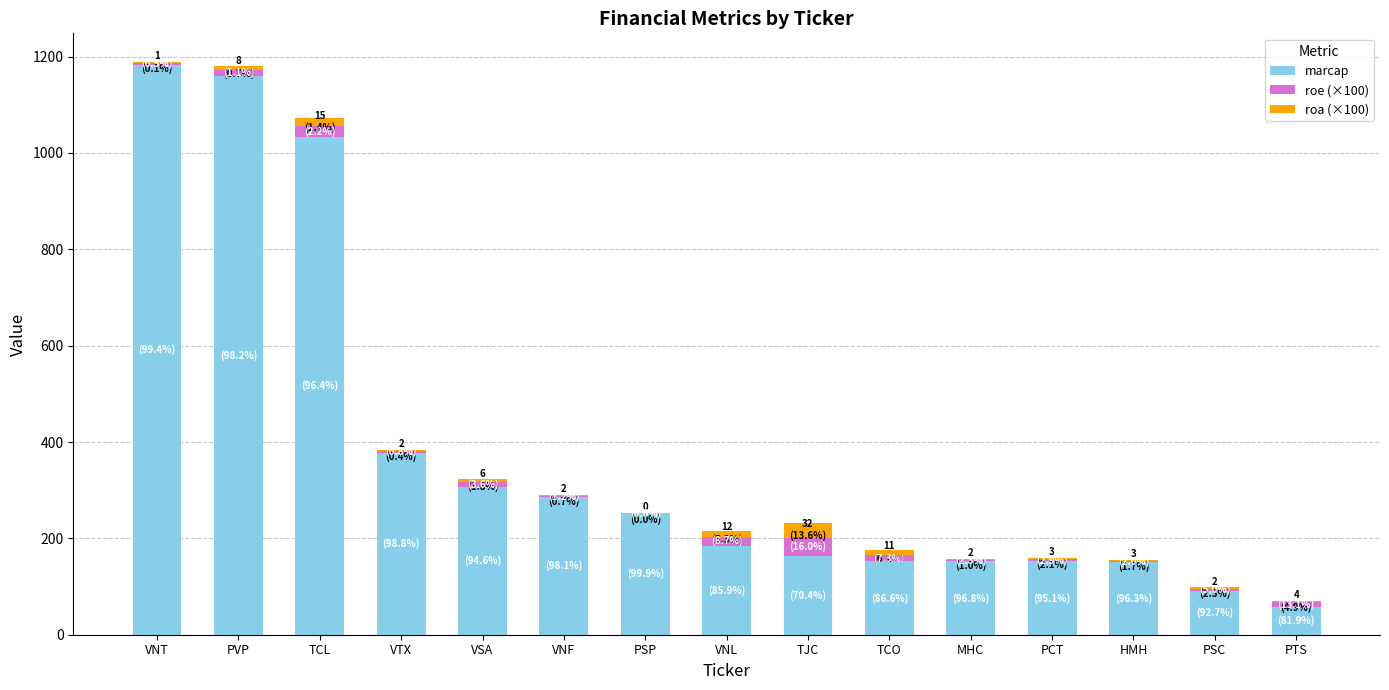

Which category has the highest value in the marcap series?

VNT